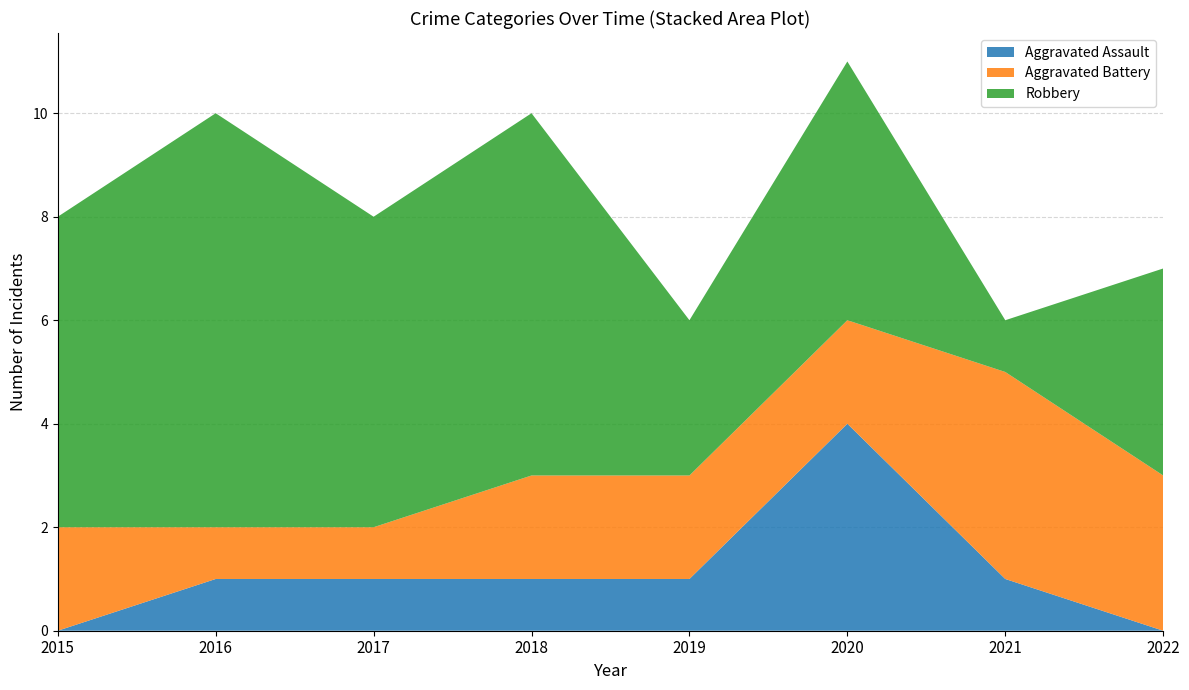

At which label does Robbery reach its peak?

2016